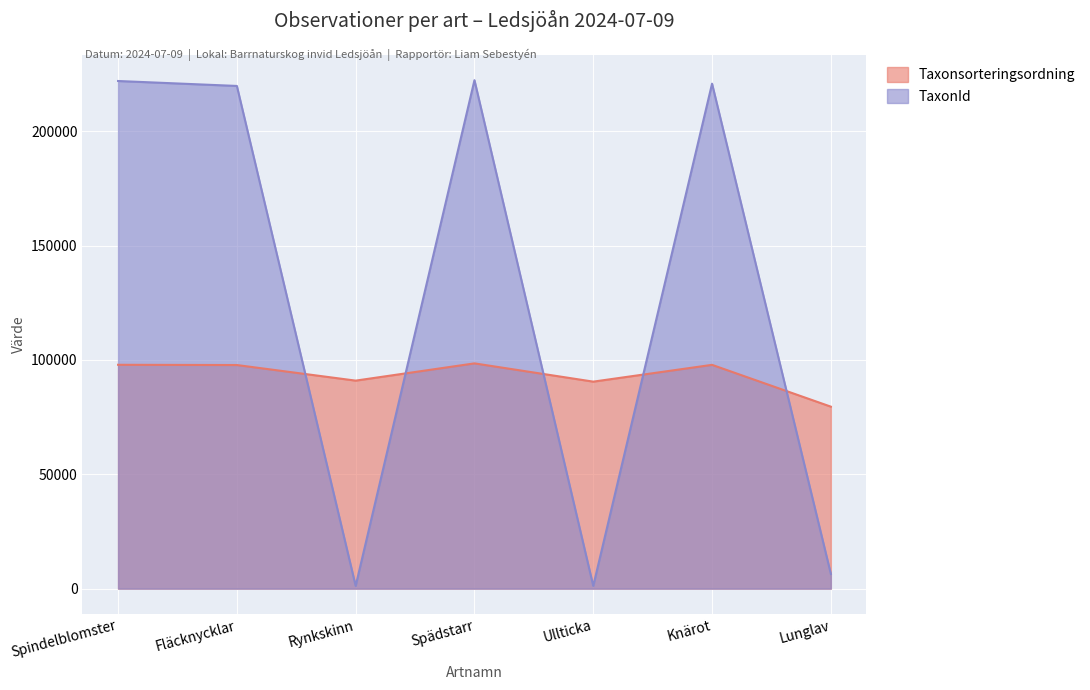

True or false: Taxonsorteringsordning has a value of 79572 at Lunglav.

True